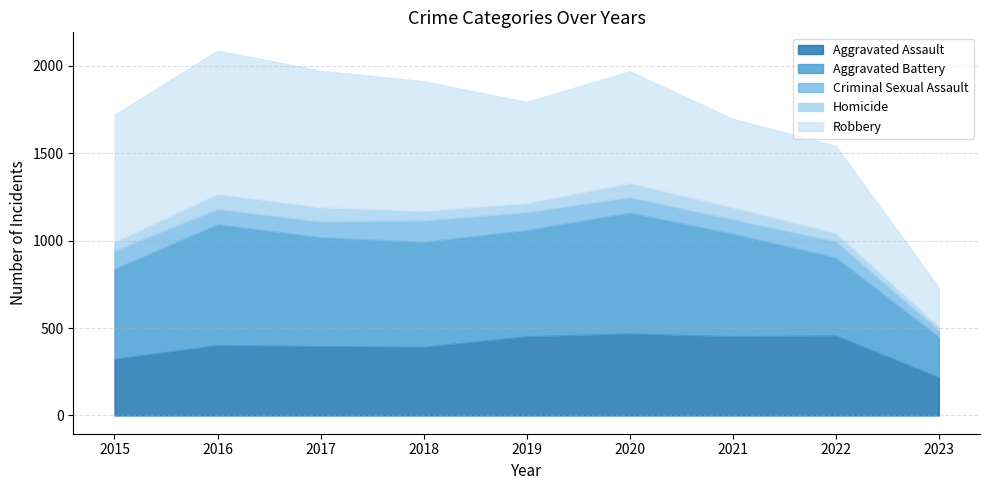

Count the number of categories in the chart.

9